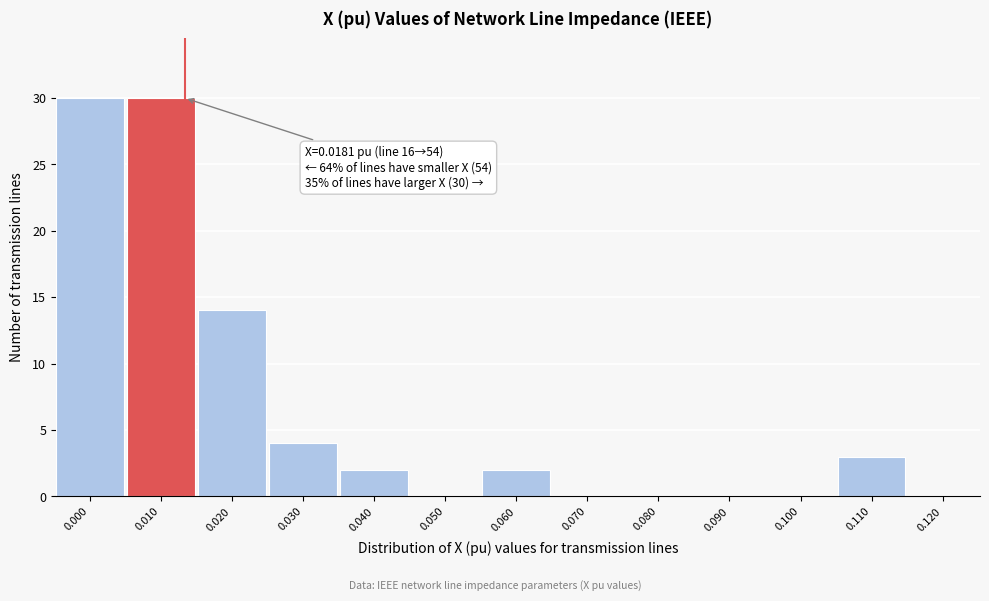

Reading left to right, extract all data points from this chart.

0.000=30	0.010=30	0.020=14	0.030=4	0.040=2	0.050=0	0.060=2	0.070=0	0.080=0	0.090=0	0.100=0	0.110=3	0.120=0